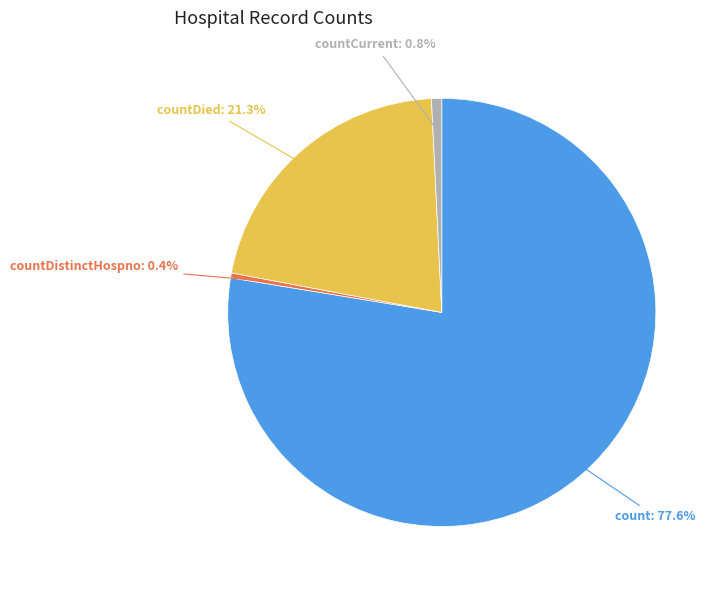

Do countDistinctHospno and countCurrent together represent more than half of the pie?

No